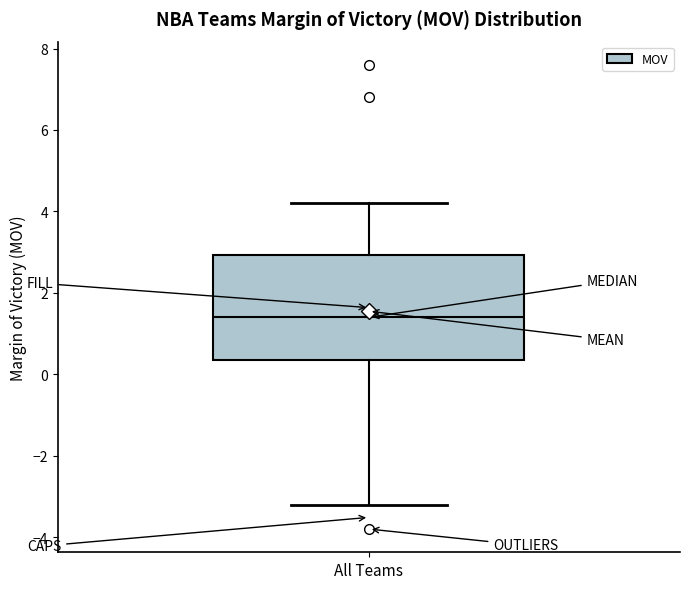

Transcribe this box plot: give where the median line is, the range the box spans, and where the two whiskers end, as read against the y-axis. The values are not printed on the chart, so give them approximately, as read against the axis.

median 1.4, box 0.4 to 3.0, whiskers -3.2 to 4.2